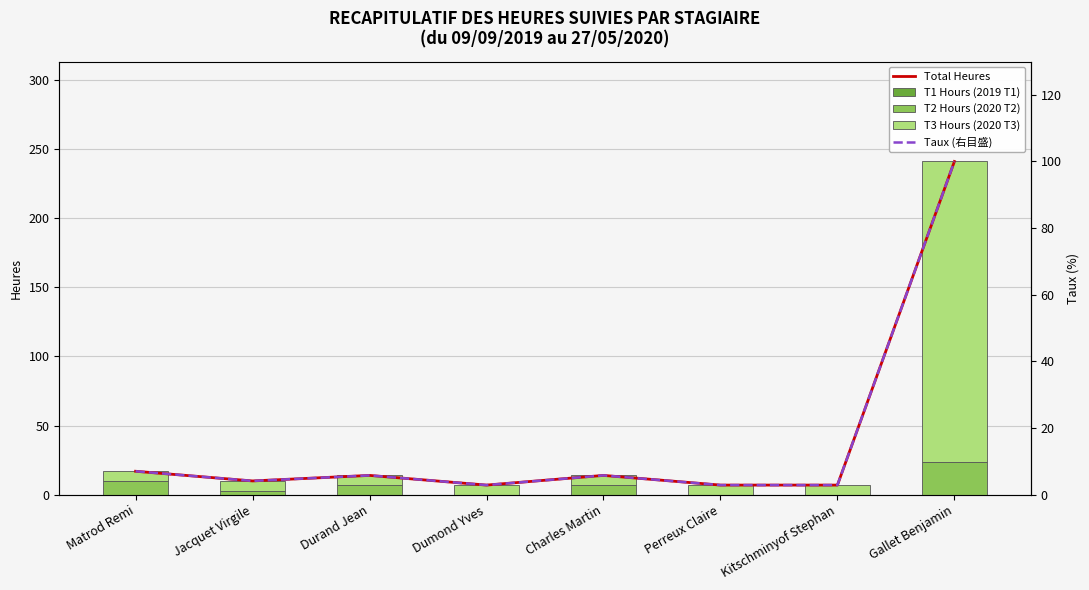

The value of Taux (右目盛) at Perreux Claire is 2.9. True or false?

True